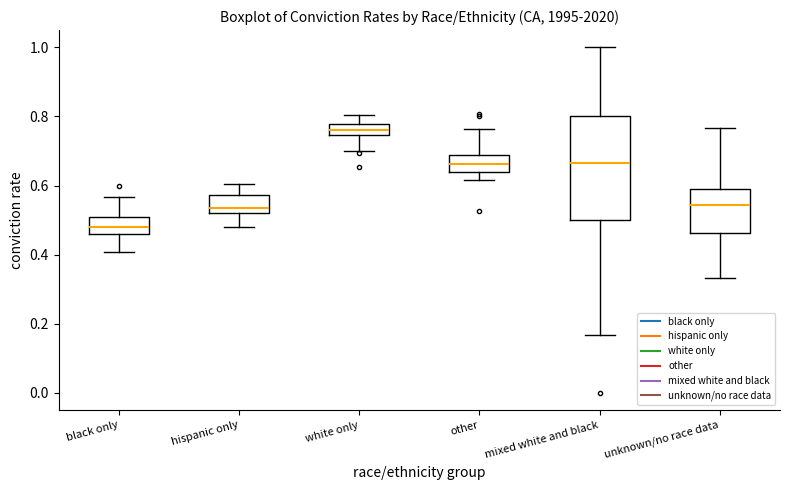

Comparing the boxes themselves (not the whiskers), which one is the tallest?

mixed white and black